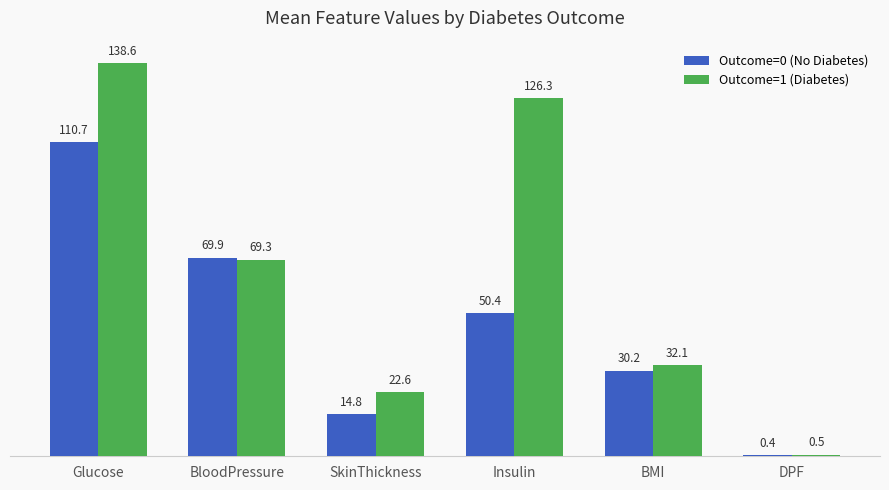

Which category has the highest value in the Outcome=0 (No Diabetes) series?

Glucose